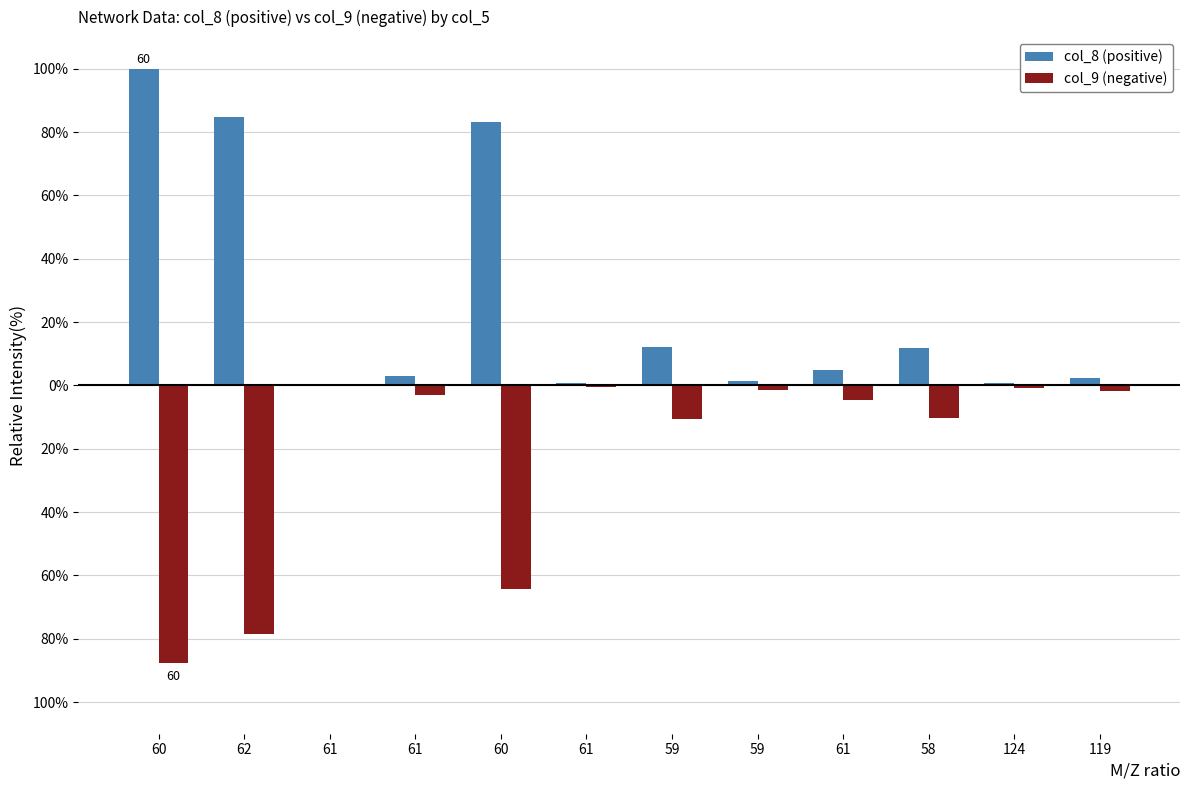

Reading left to right, list all the values displayed in this chart.

col_8 (positive): 60=100.0	62=84.8	61=0.0	61=3.1	60=83.1	61=0.8	59=12.1	59=1.4	61=4.8	58=11.7	124=0.9	119=2.3
col_9 (negative): 60=-87.7	62=-78.6	61=0.0	61=-3.0	60=-64.2	61=-0.6	59=-10.7	59=-1.3	61=-4.6	58=-10.2	124=-0.9	119=-1.8